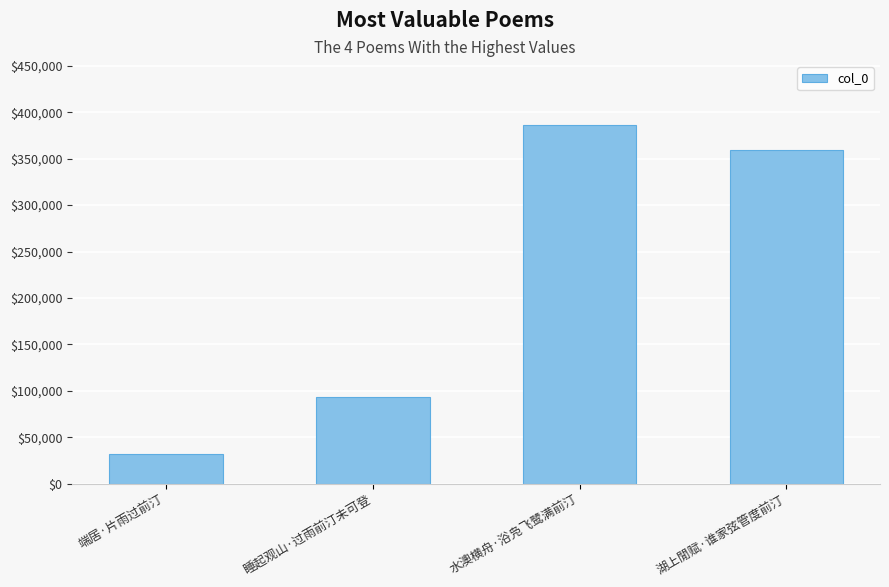

Reading right to left, transcribe all the data shown in this chart.

359389	385689	93652	31575